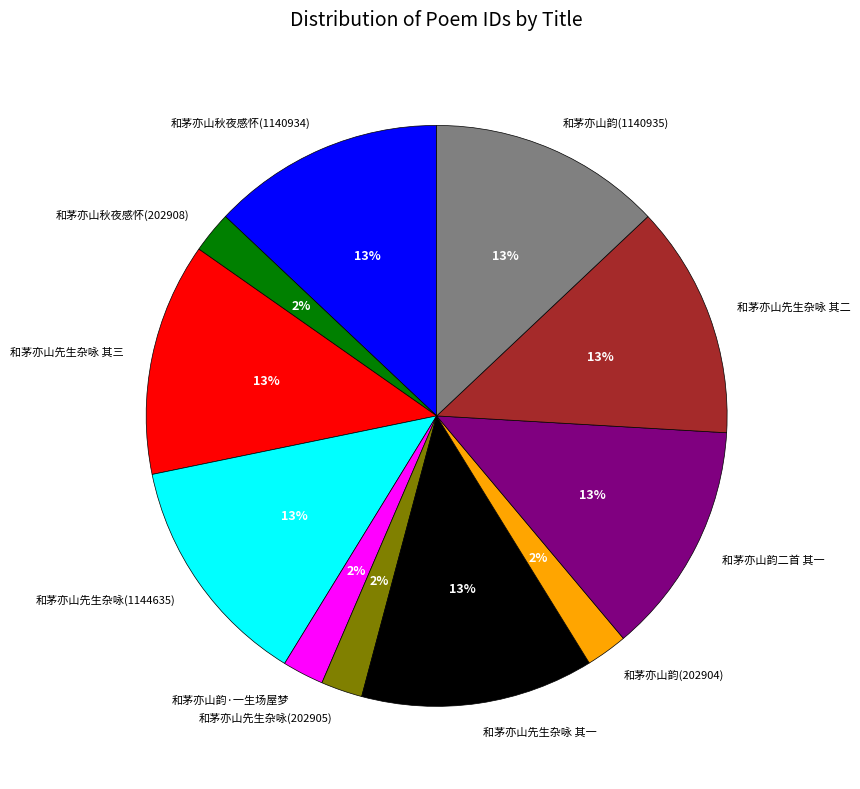

True or false: 和茅亦山秋夜感怀(1140934) accounts for 19% of the total.

False